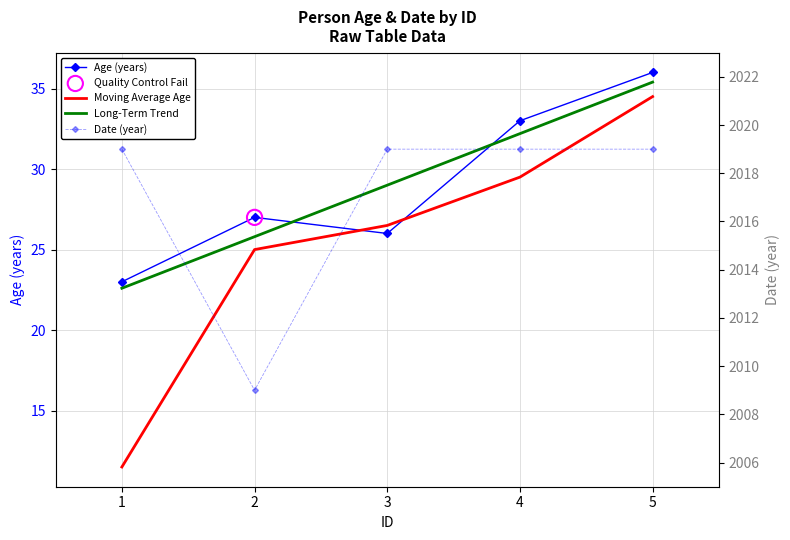

Which series reaches the minimum Y coordinate?

Moving Average Age